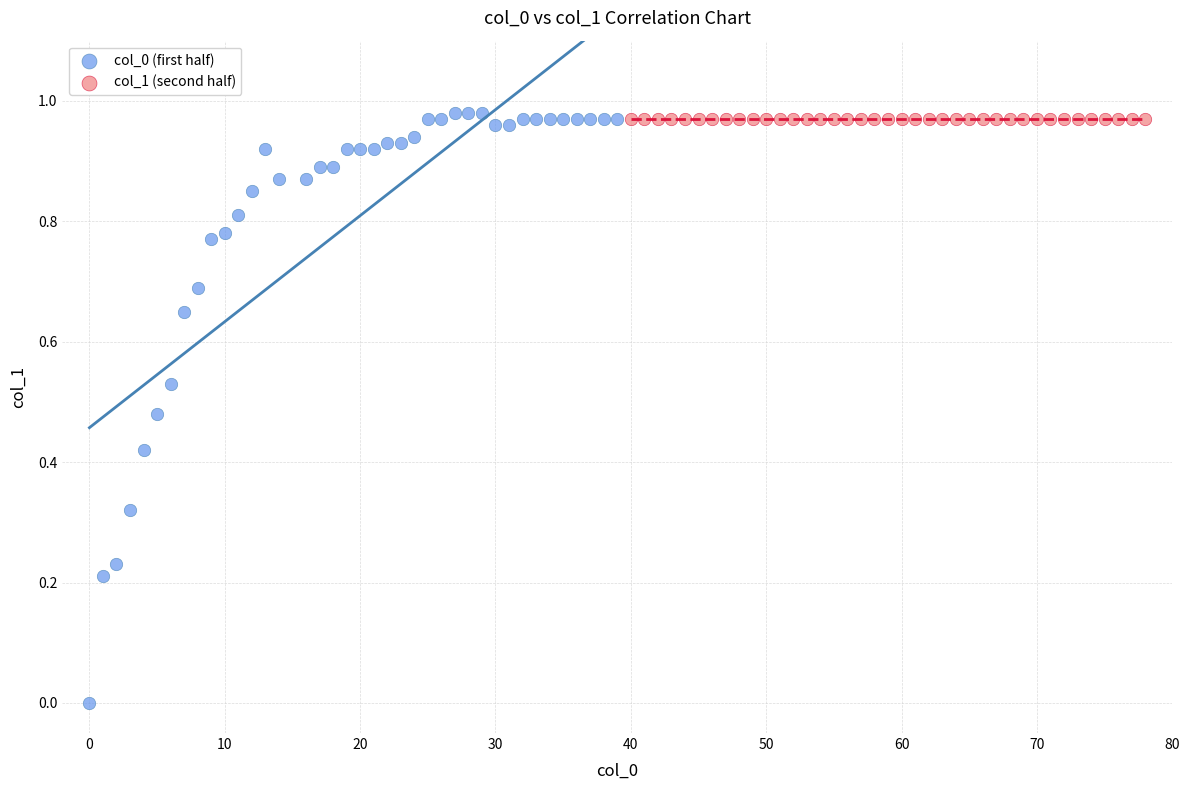

Which series contains the lowest Y value?

col_0 (first half)